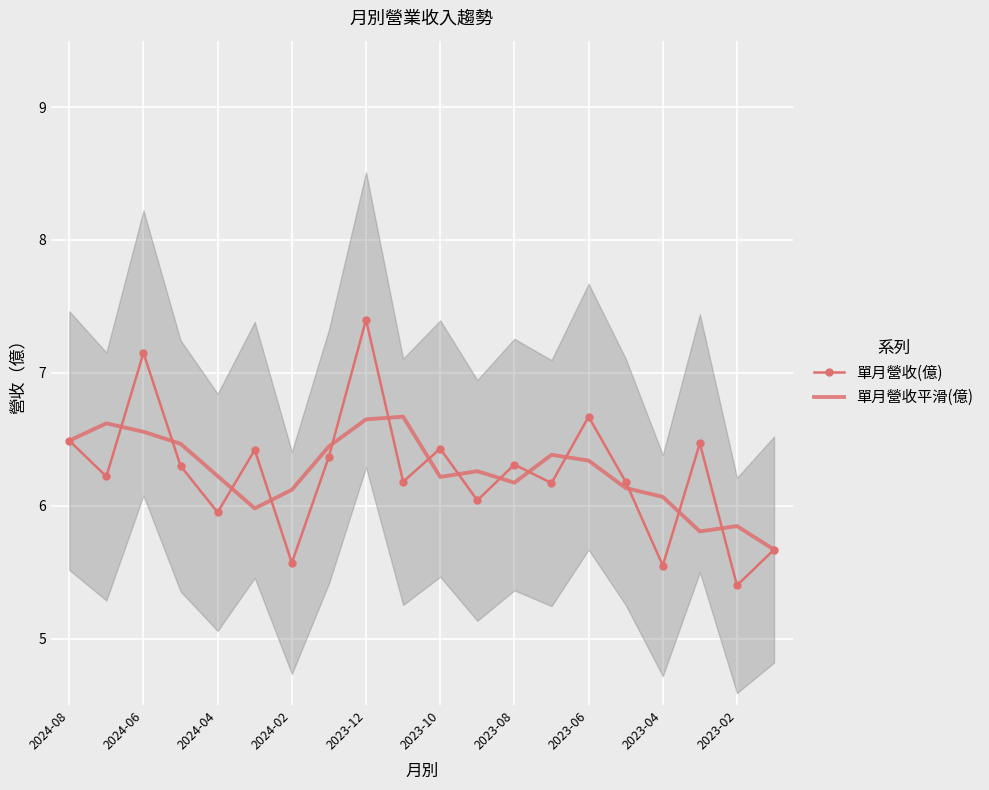

True or false: 單月營收平滑(億) and 單月營收(億) cross at least once.

True